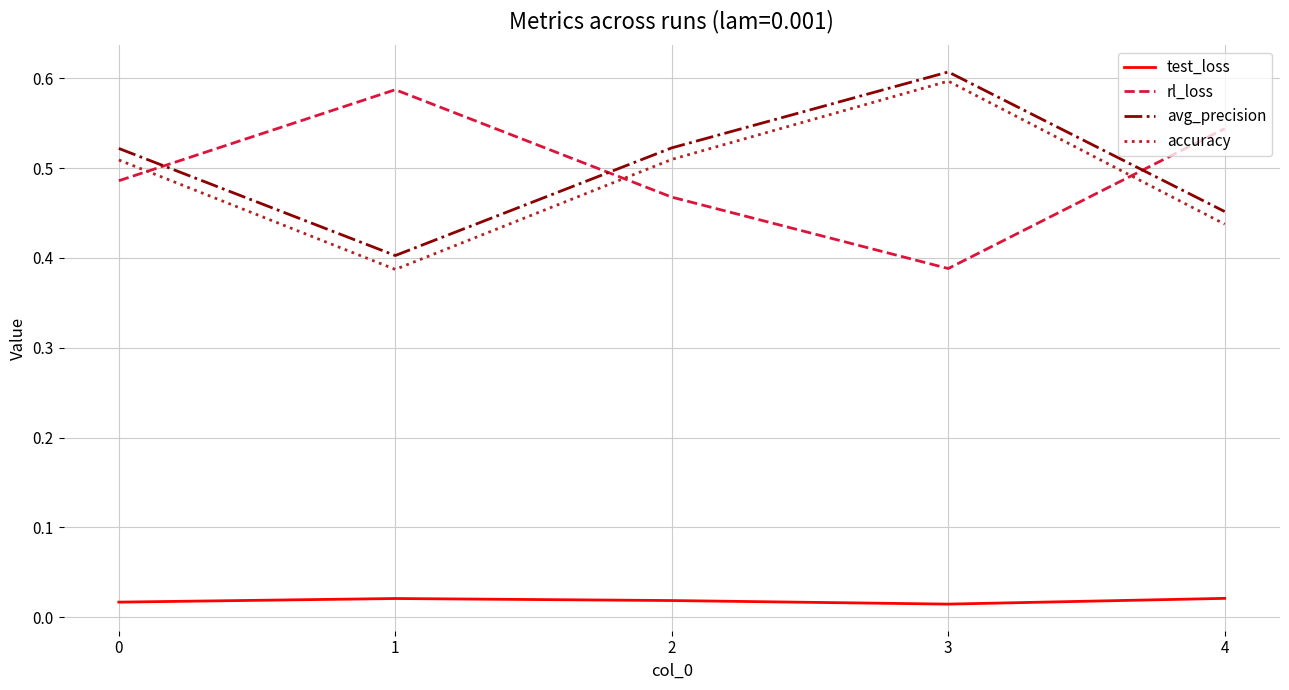

Where is the first local maximum for accuracy?

3